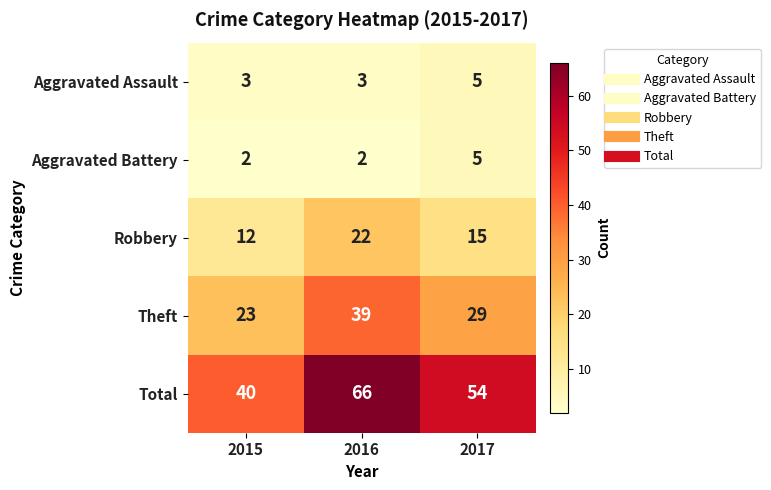

What is the spread (max minus min) of values at 2017?

49